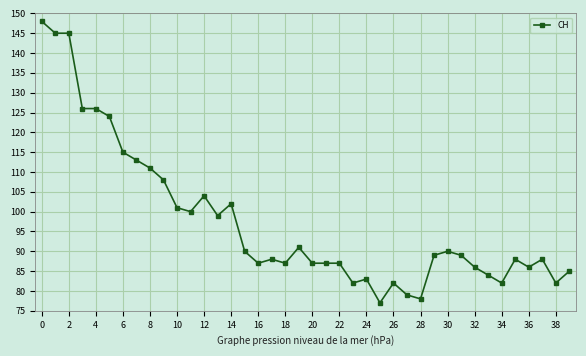

What is the smallest value displayed?

77